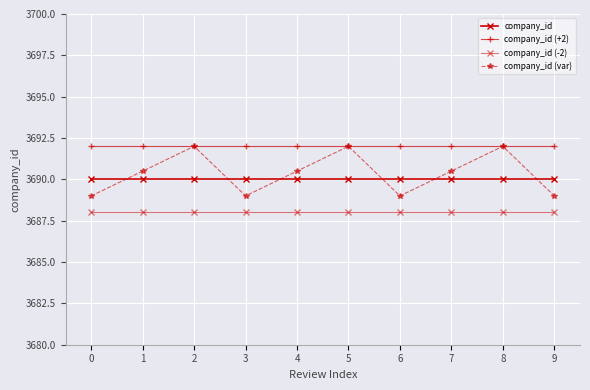

List the labels in order of company_id (var) value, largest first.

2, 5, 8, 1, 4, 7, 0, 3, 6, 9